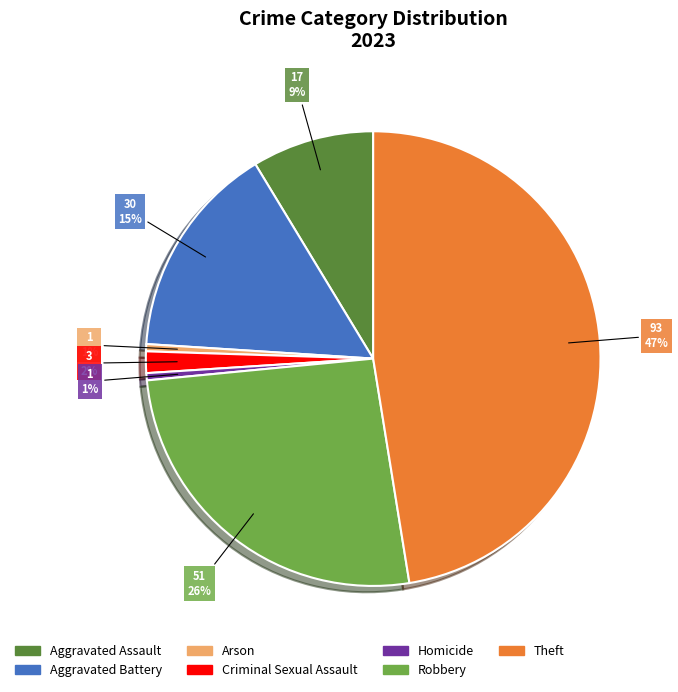

Is Criminal Sexual Assault the majority of the pie?

No